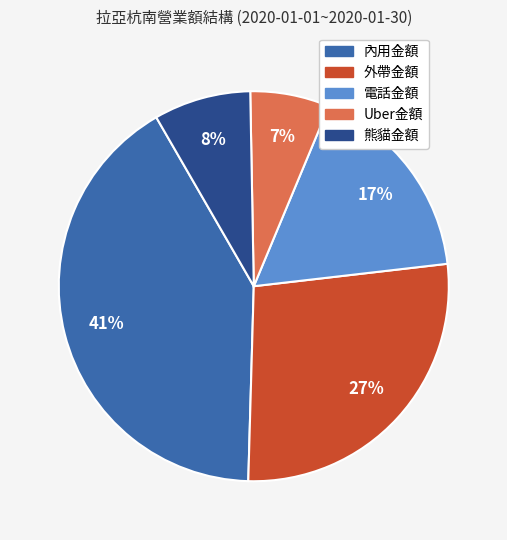

Count the number of slices in the pie.

5